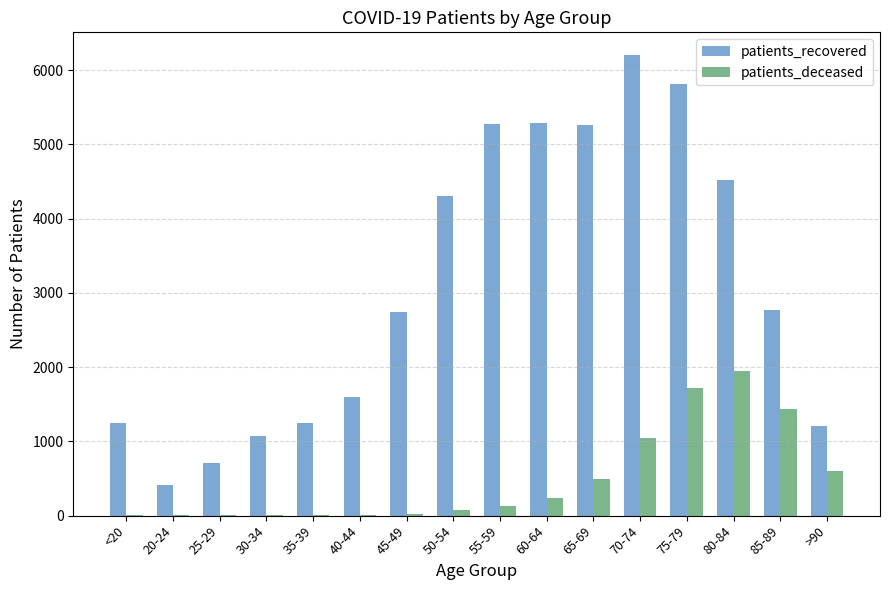

What is the sum of all patients_recovered values?

49696